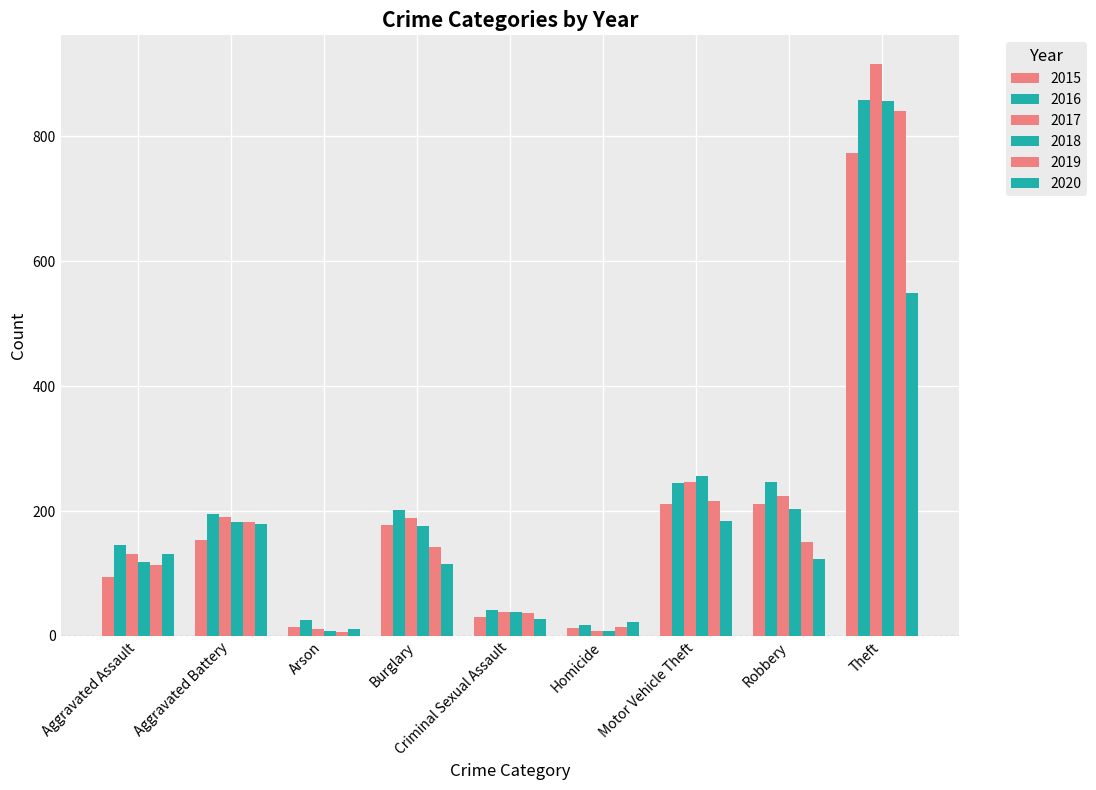

The value of 2015 at Criminal Sexual Assault is 31. True or false?

True